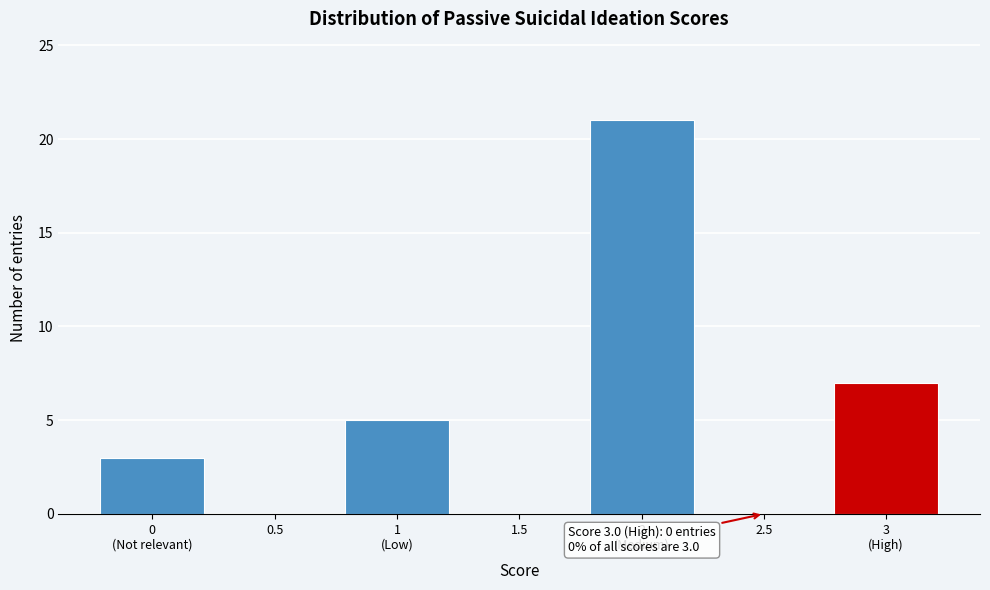

What is the greatest value displayed?

21